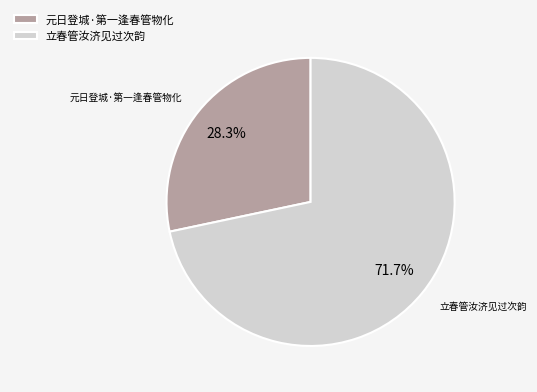

Which slice represents more than half of the pie?

立春管汝济见过次韵